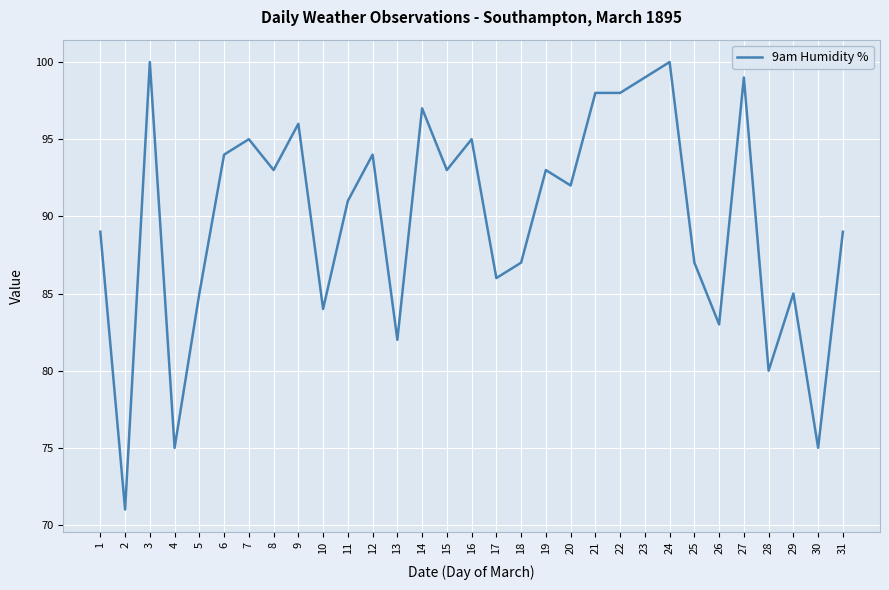

What is the greatest value displayed?

100